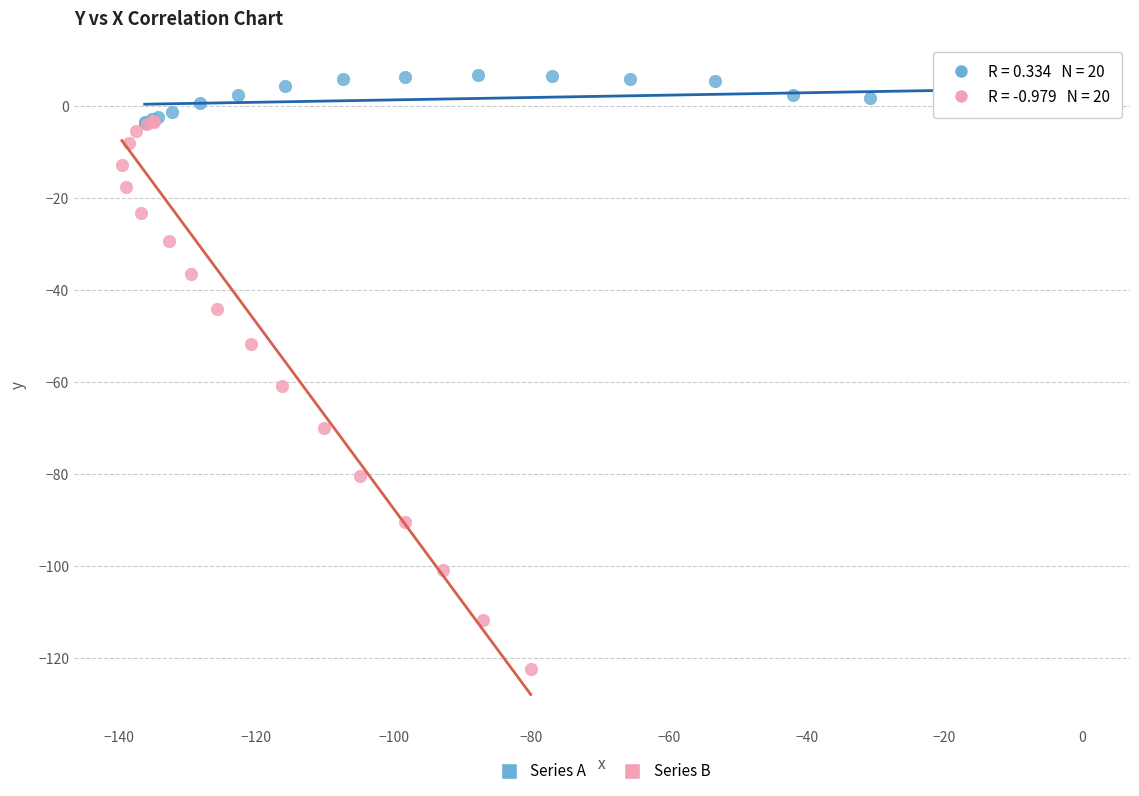

Which series has the largest Y range (max minus min)?

Series B